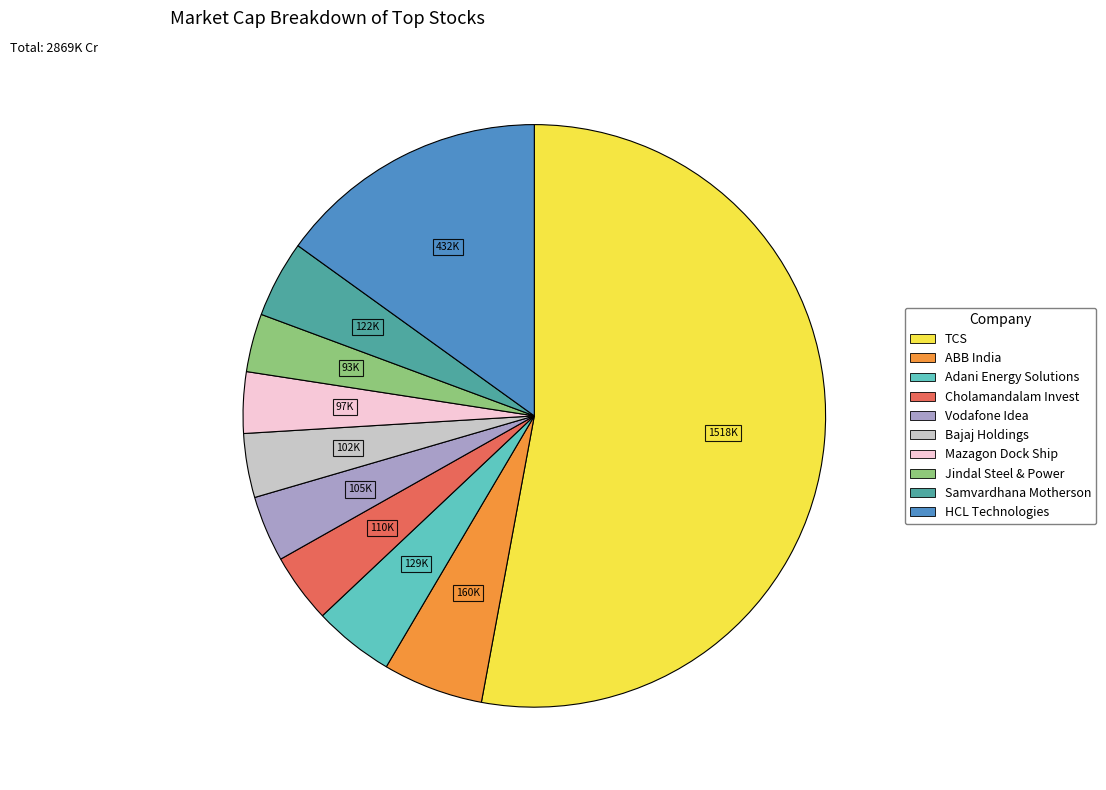

Which category has the biggest portion of the pie?

TCS